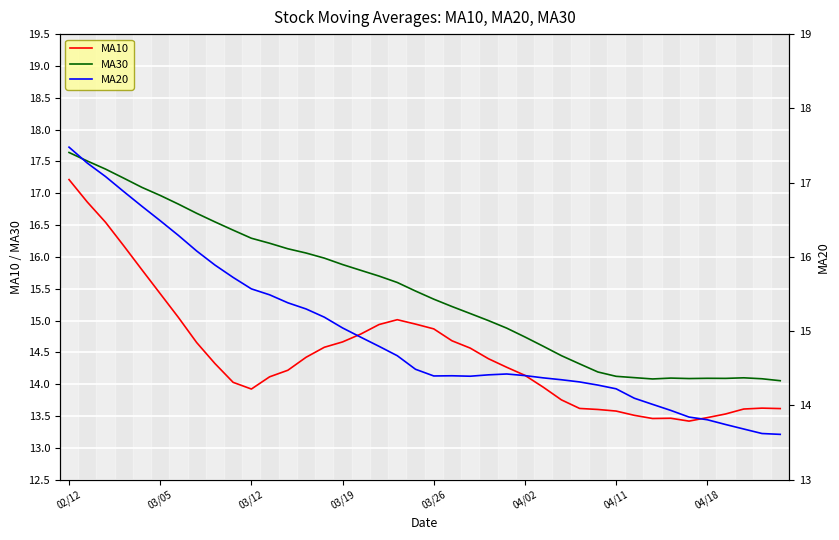

At which category does MA10 reach its first local peak?

18